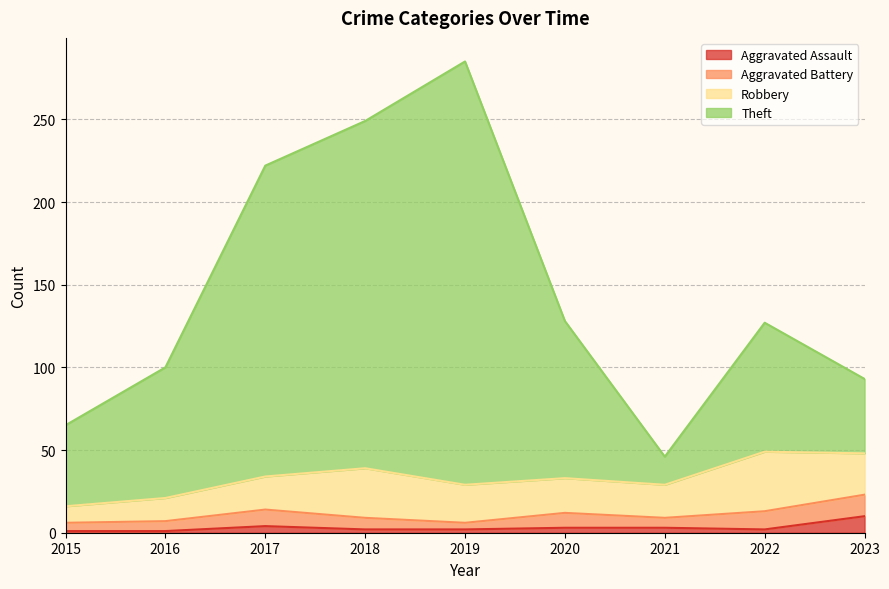

Does the chart display data point markers on the line(s)?

No